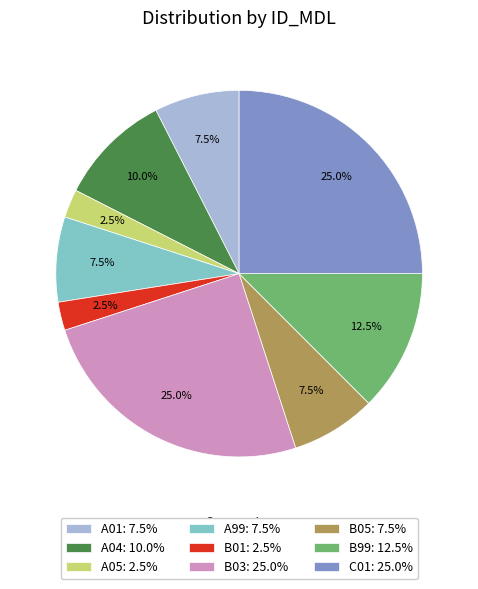

What percentage is NOT represented by B01?

97.5%